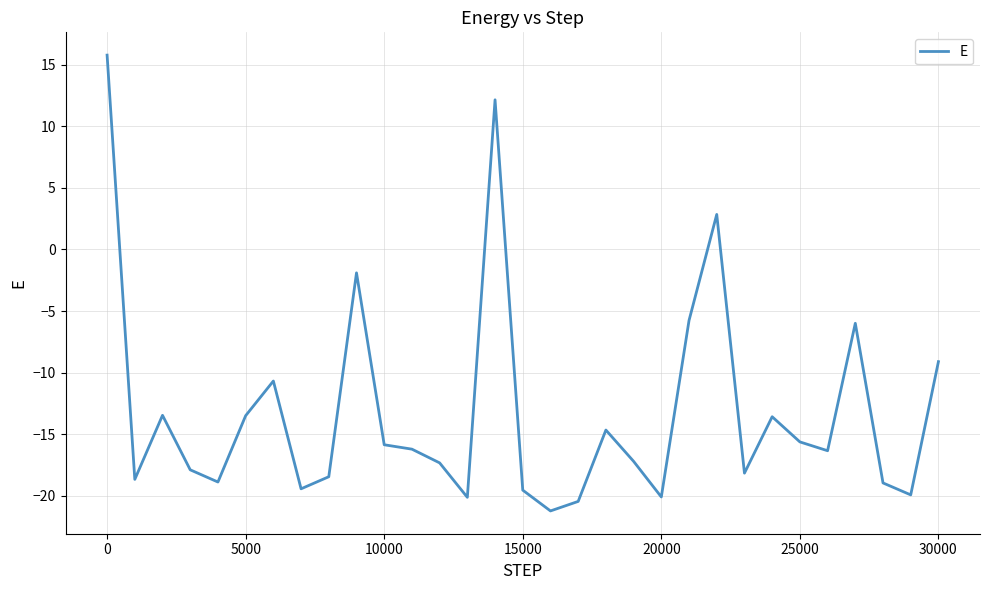

Is this an area chart (filled region under the line)?

No